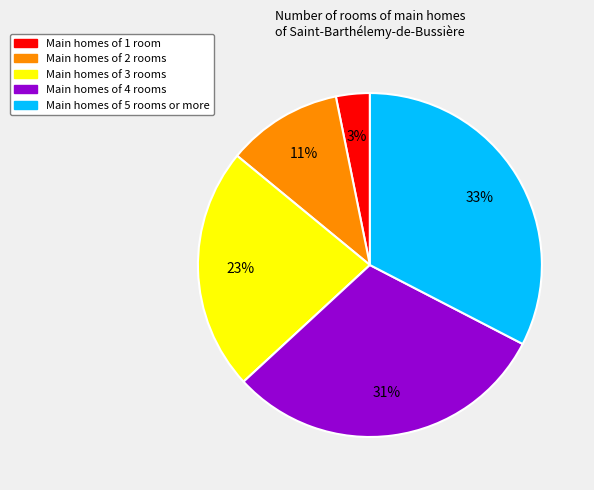

To the nearest percent, what is the average slice percentage?

20%